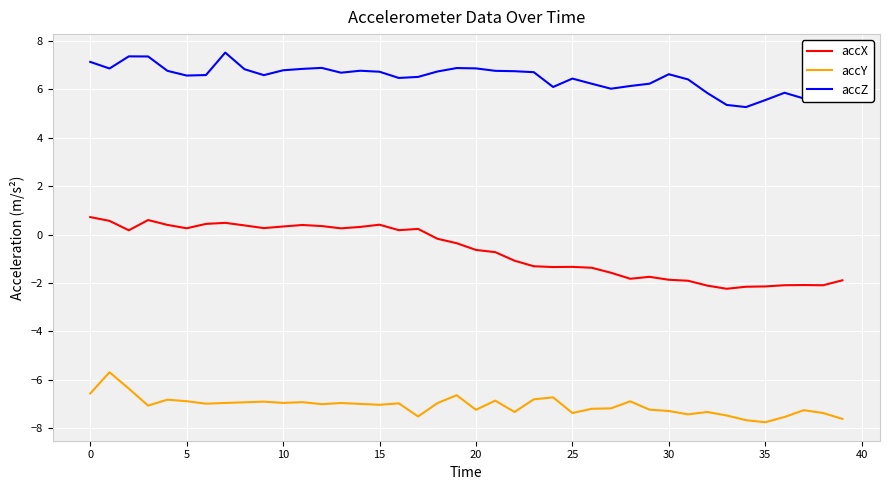

True or false: accX and accZ cross at least once.

False